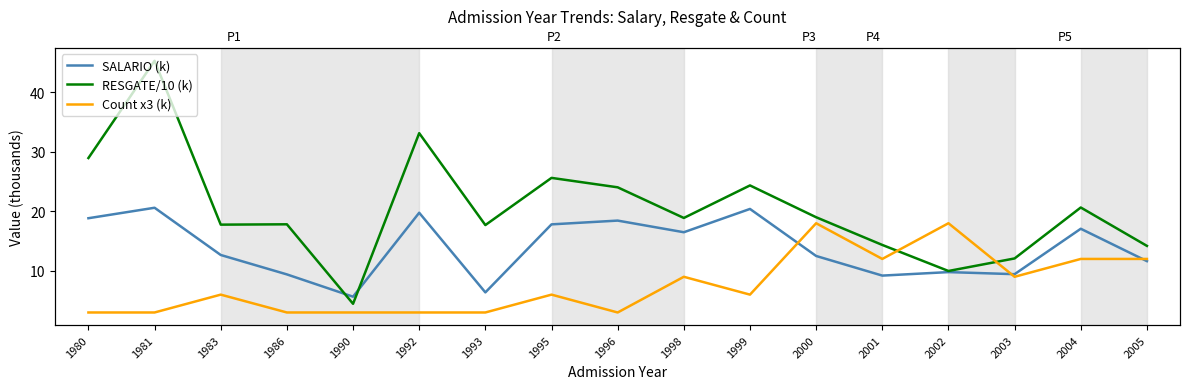

How many values in the RESGATE/10 (k) series are below 18?

8